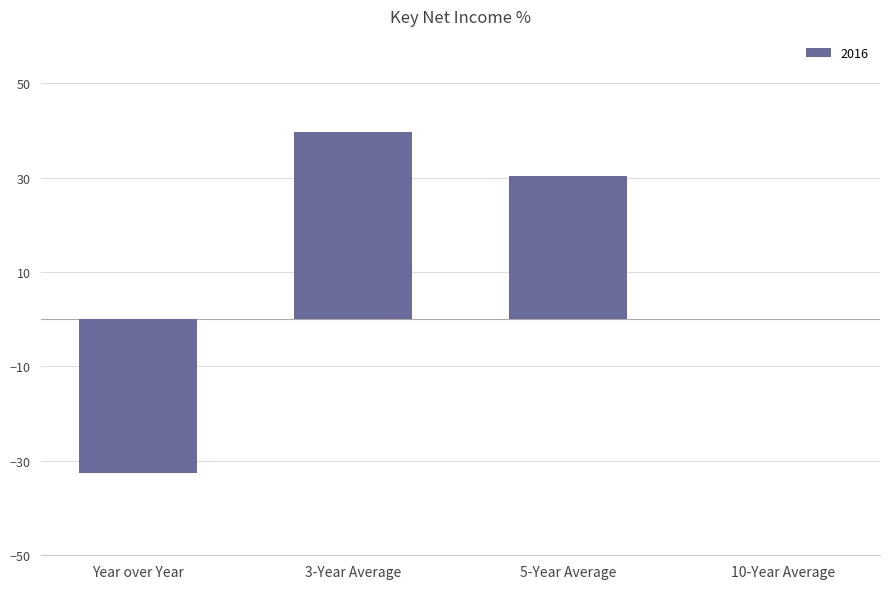

What is the sum of all values?

37.5